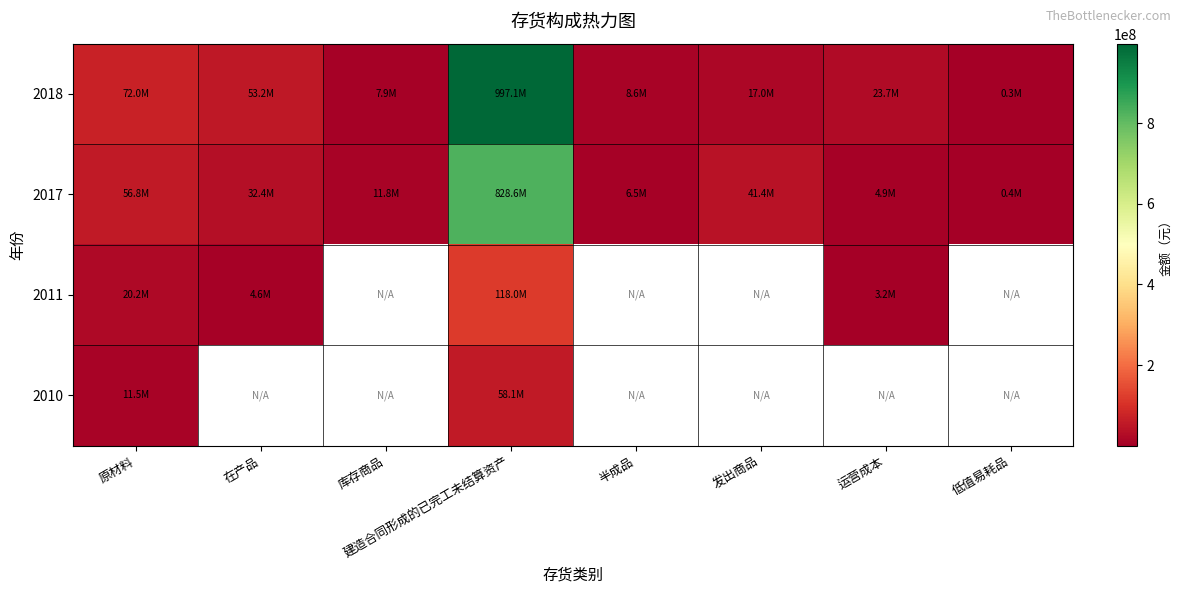

At which category is the sum across all series the highest?

建造合同形成的已完工未结算资产